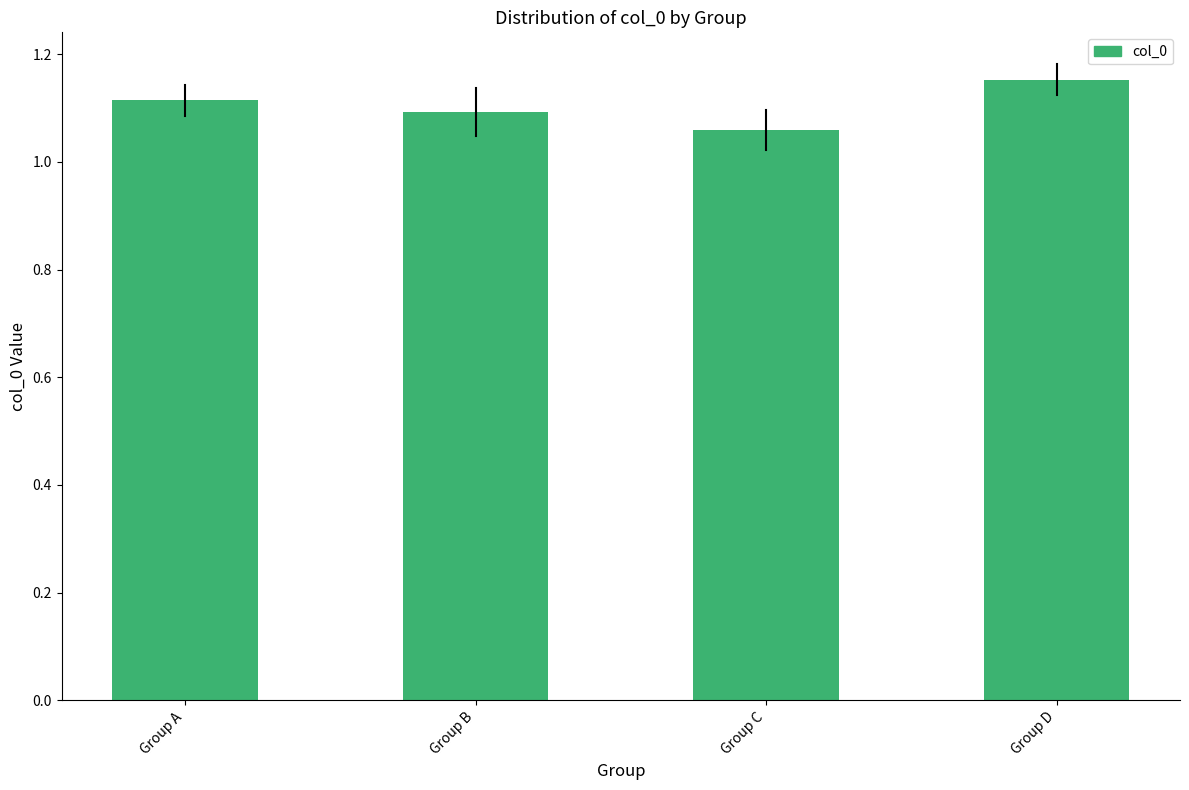

Which category has the highest value across all series?

Group D